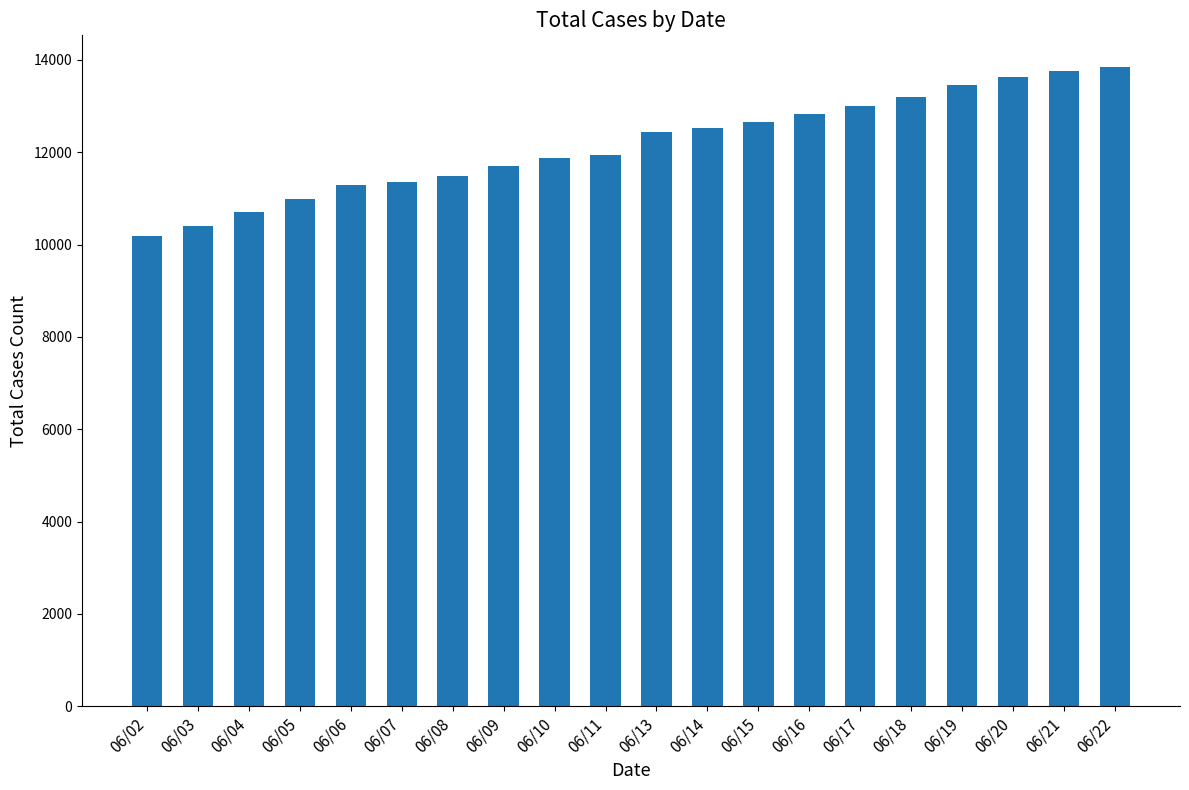

What is the sum of all values?

243247